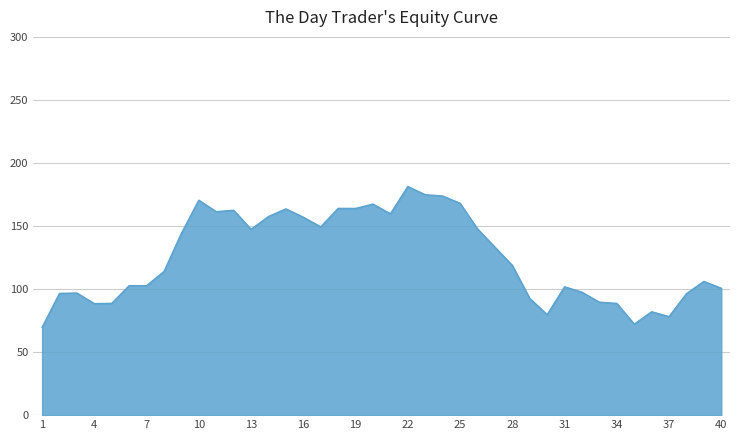

What is the greatest value displayed?

181.4